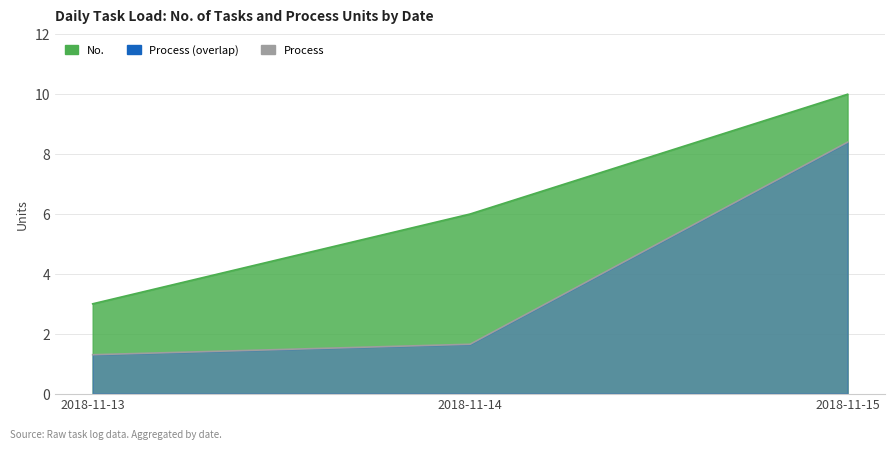

What is the sum of the No. values at 2018-11-15 and 2018-11-14?

22.0